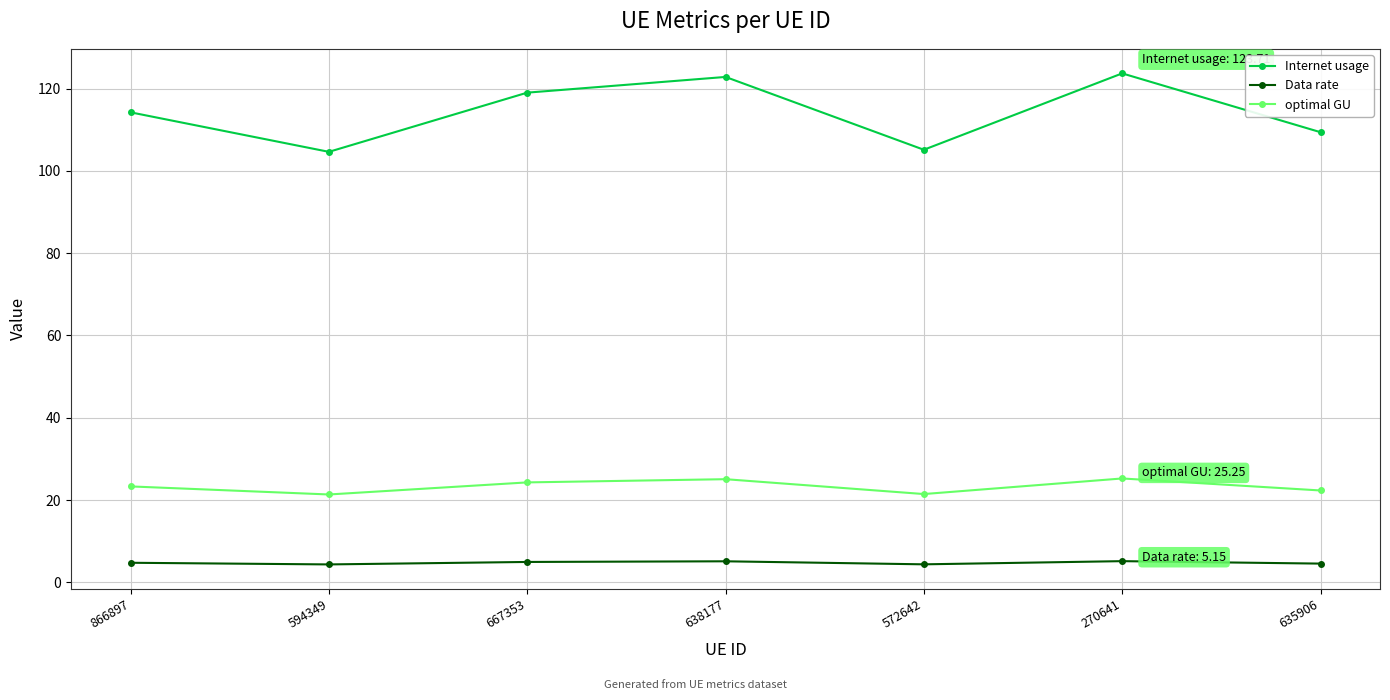

List the series in order of their overall mean, highest first.

Internet usage, optimal GU, Data rate